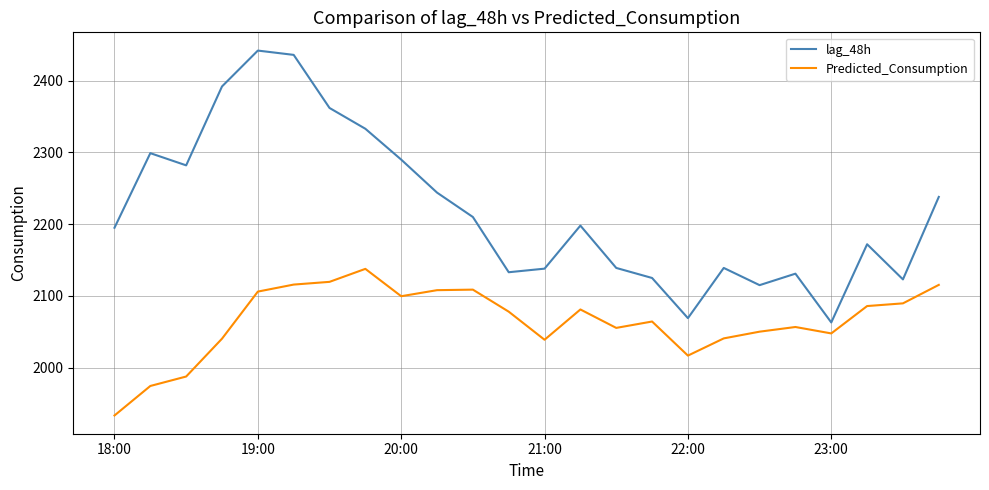

What is the maximum value shown in the chart?

2442.0